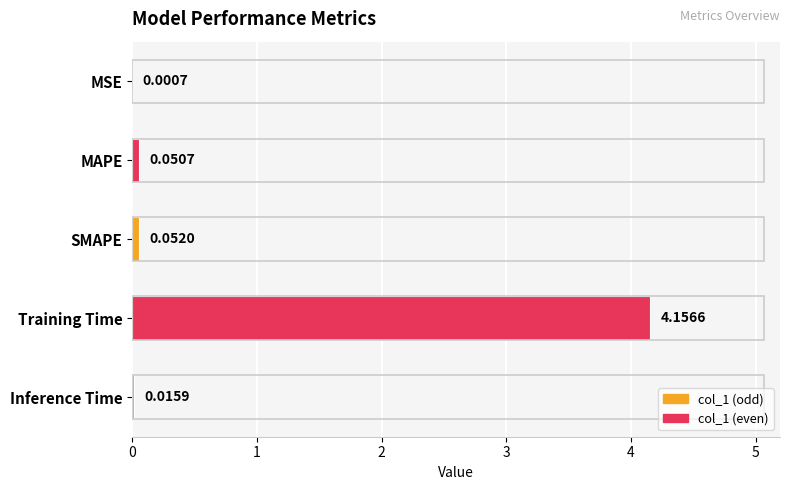

Which has a higher value, Training Time or MSE?

Training Time